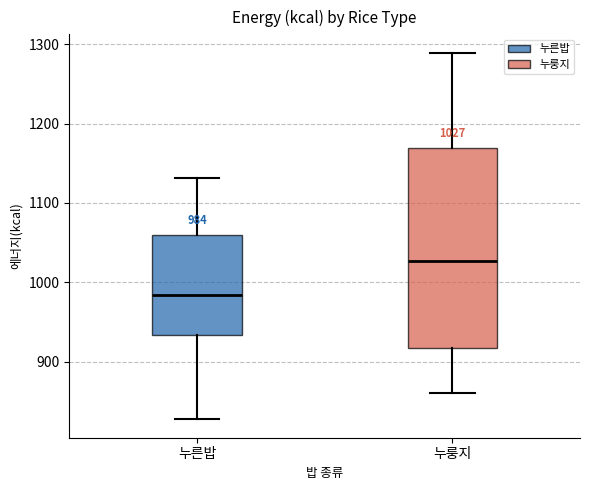

Which box is the tallest, from its lower edge to its upper edge?

누룽지